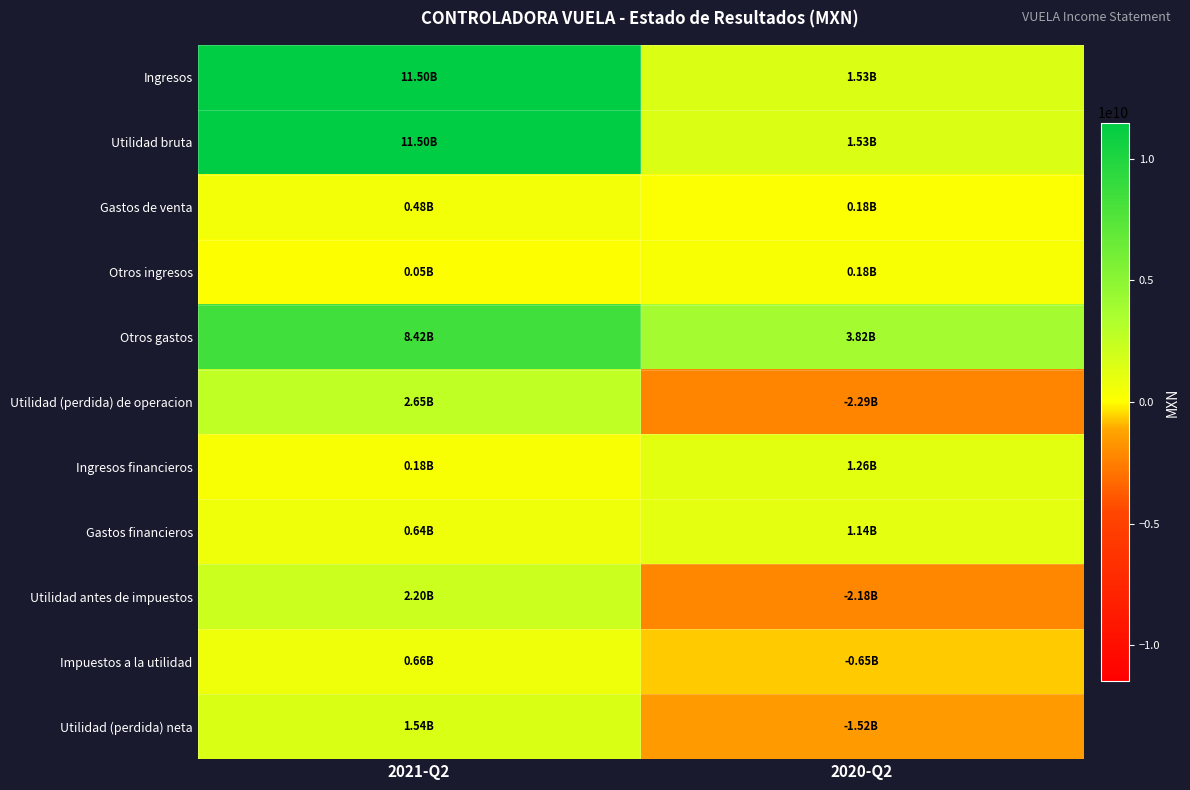

Rank the series by their maximum value, from highest to lowest.

Ingresos, Utilidad bruta, Otros gastos, Utilidad (perdida) de operacion, Utilidad antes de impuestos, Utilidad (perdida) neta, Ingresos financieros, Gastos financieros, Impuestos a la utilidad, Gastos de venta, Otros ingresos